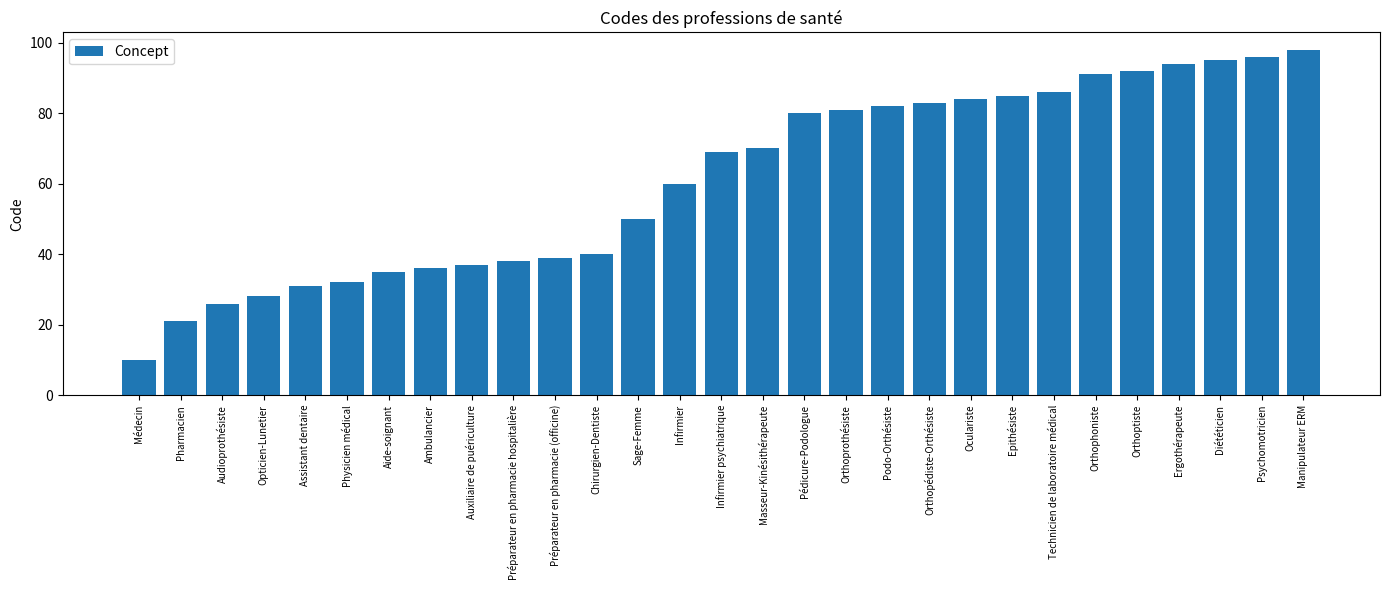

What is the difference between the maximum and minimum values?

88